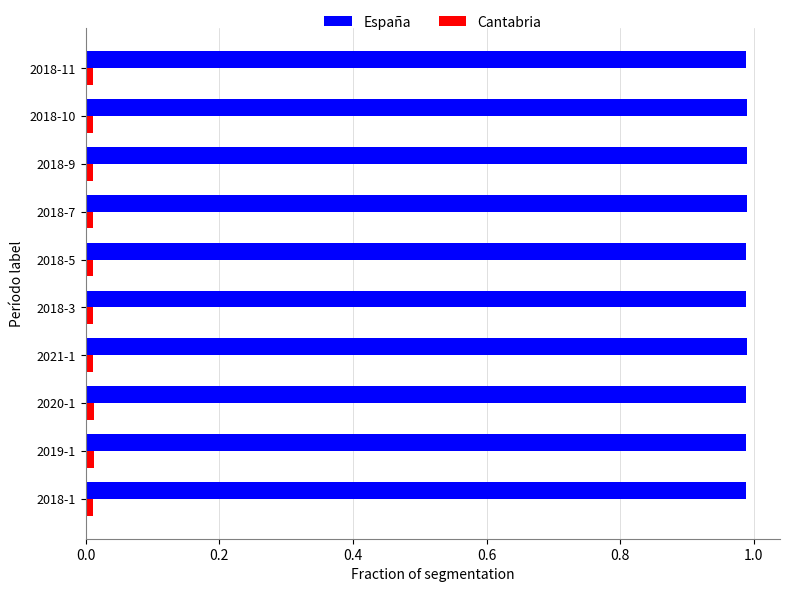

The value of Cantabria at 2018-11 is 0.0. True or false?

True